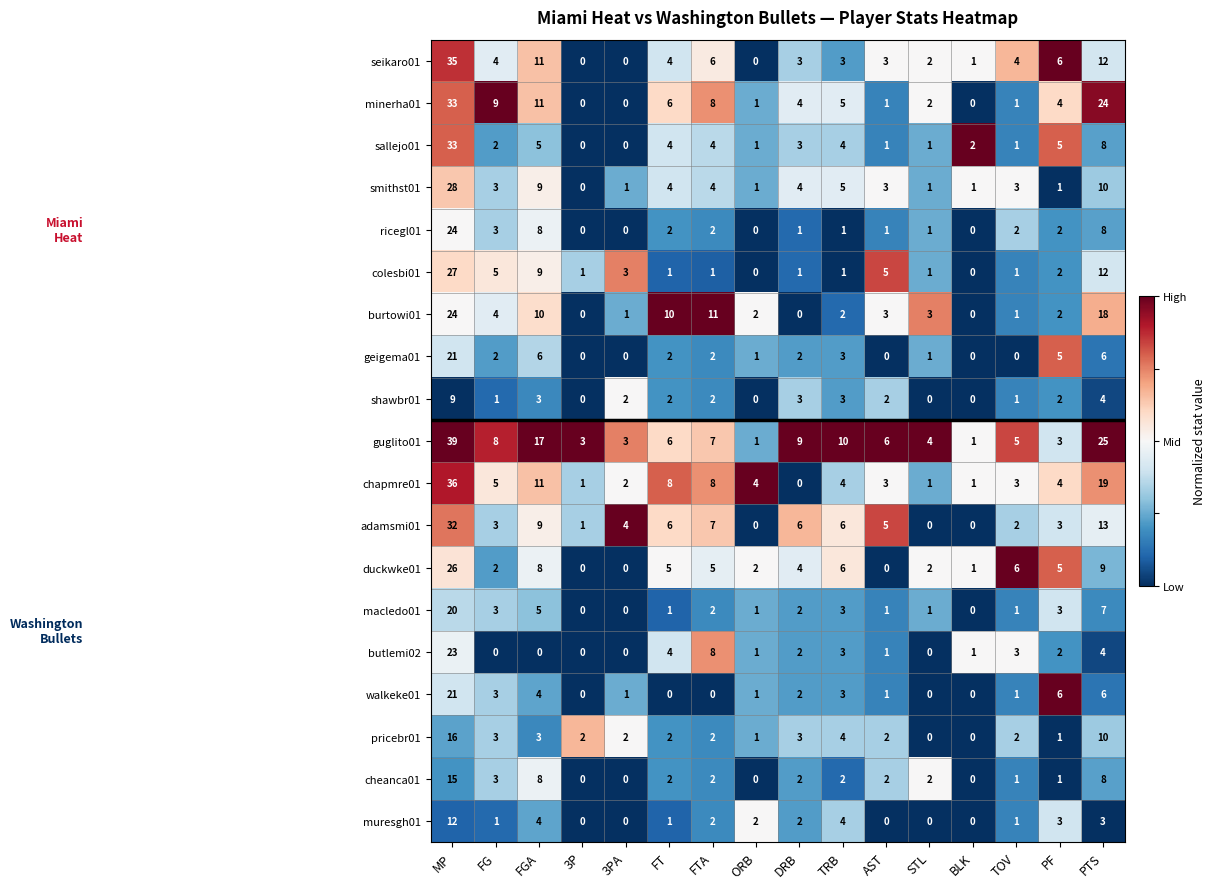

Which category has the highest value across all series?

MP